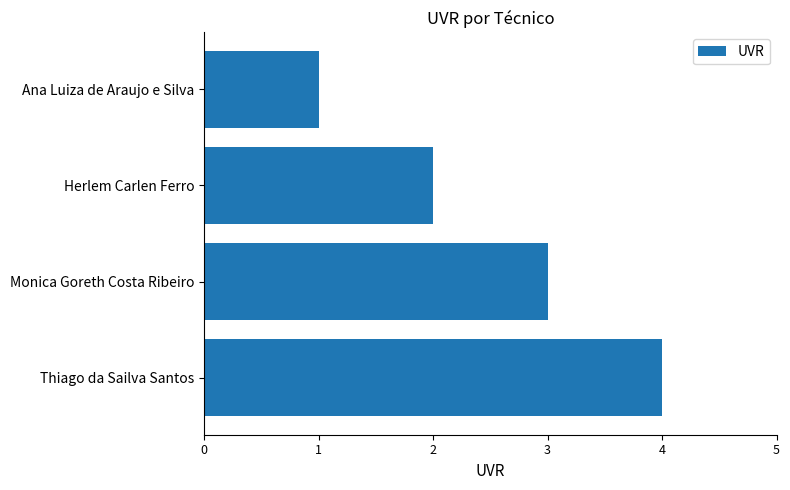

What is the difference between the maximum and second lowest values?

2